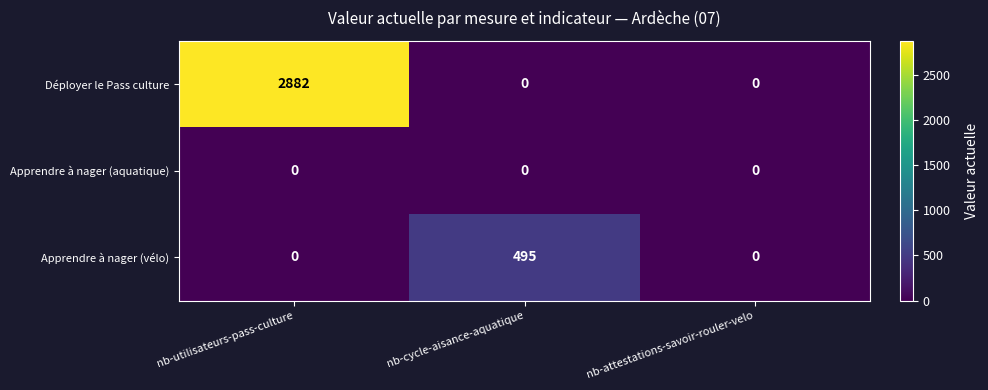

At how many categories does at least one series exceed 2474?

1